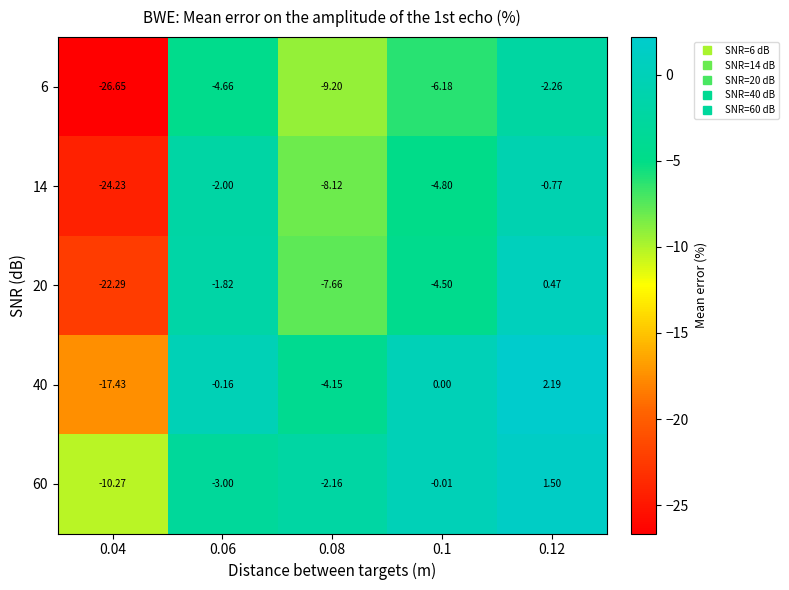

At how many categories does at least one series exceed -2?

3